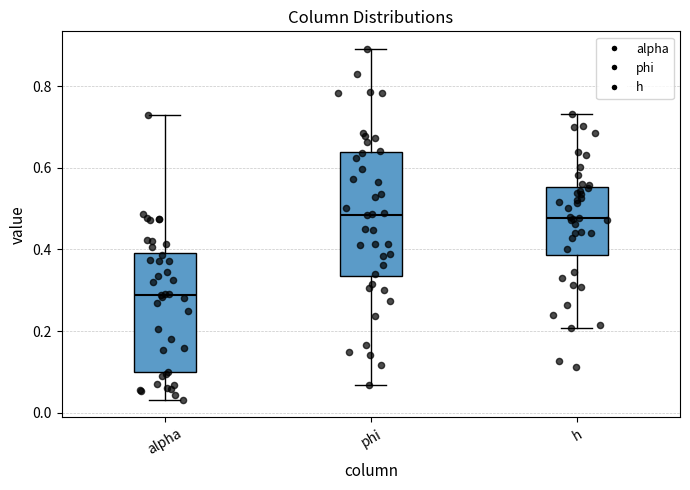

Reading left to right, read every box against the y-axis: the position of its median line, the range the box covers, and the ends of its whiskers. The values are not printed on the chart, so give them approximately, as read against the axis.

alpha: median 0.28, box 0.10 to 0.40, whiskers 0.04 to 0.72
phi: median 0.48, box 0.34 to 0.64, whiskers 0.06 to 0.90
h: median 0.48, box 0.38 to 0.56, whiskers 0.20 to 0.74